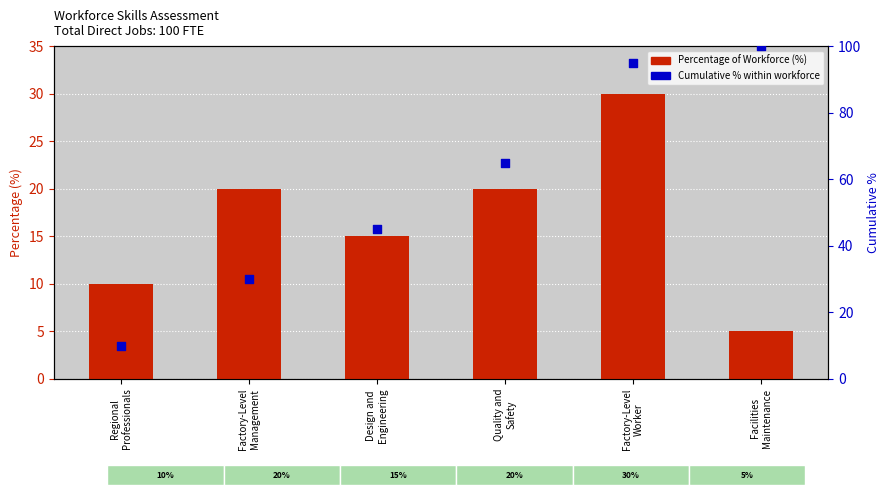

Which series contains the lowest Y value?

Percentage of Workforce (%)